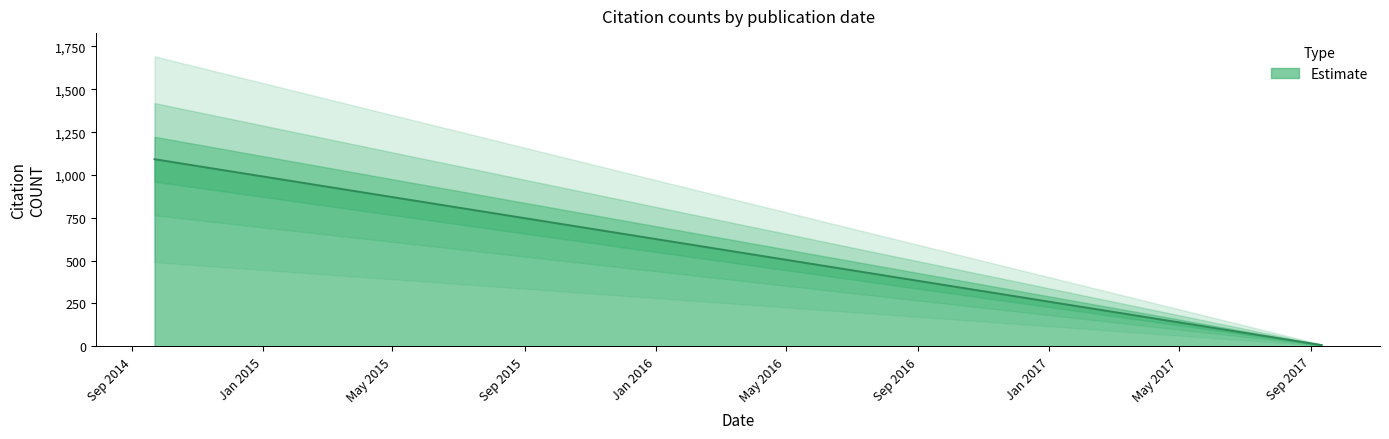

What is the sum of all values?

3707